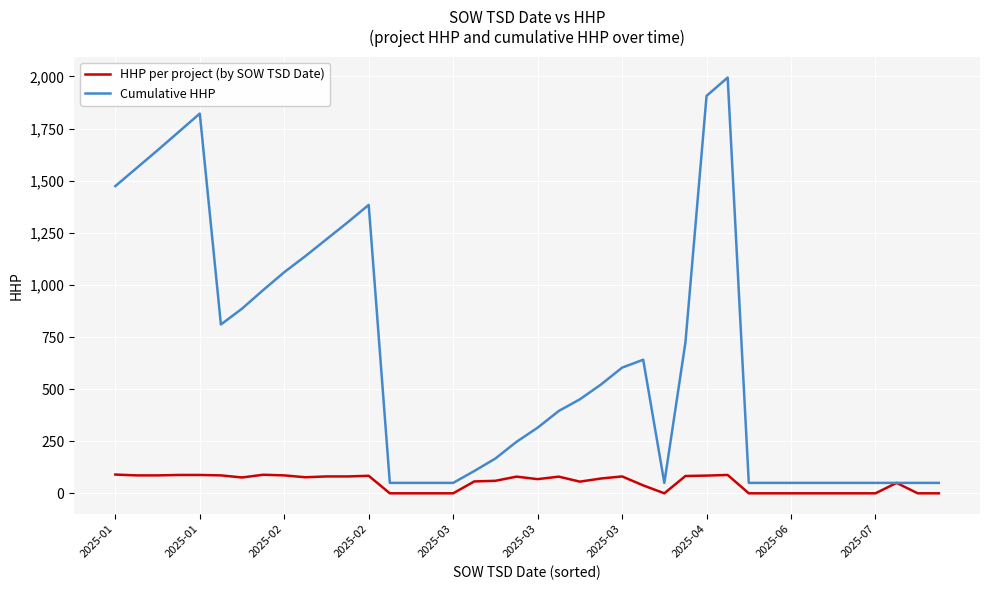

Which series has the largest total across all categories?

Cumulative HHP